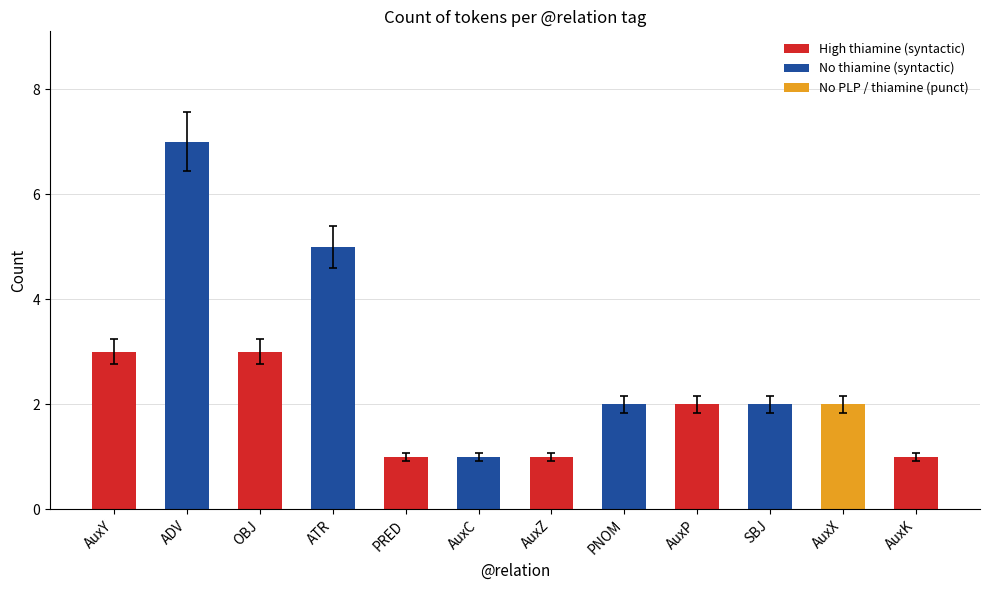

Which has a higher value, PNOM or AuxK?

PNOM